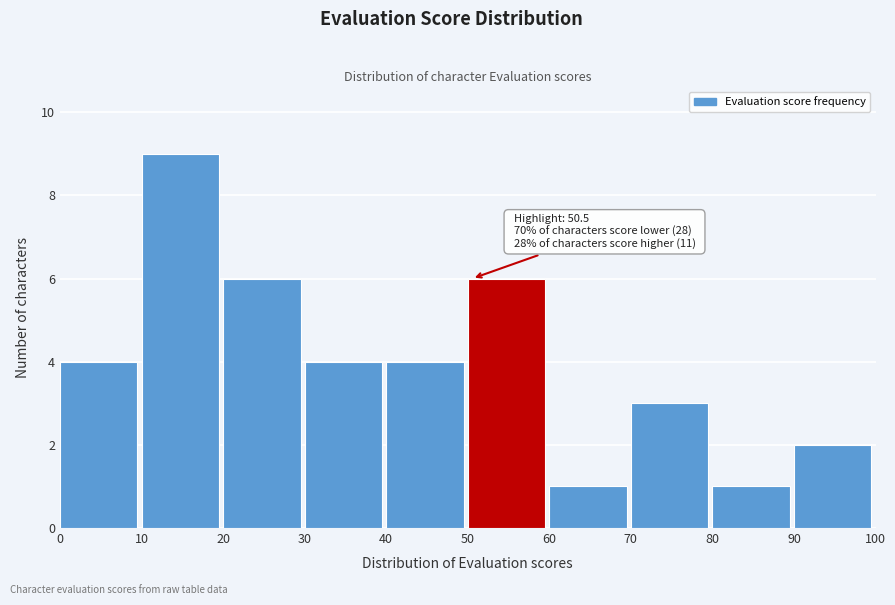

Which range on the x-axis has the tallest bar?

10 to 20